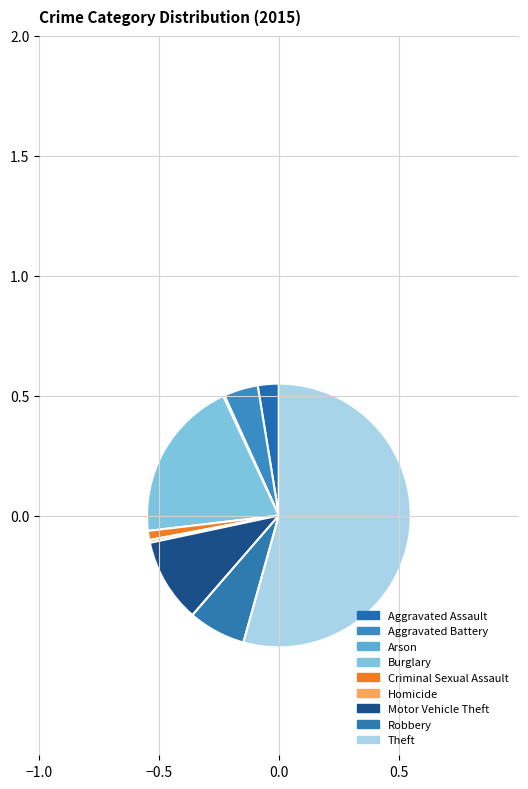

How many slices are in this pie chart?

9